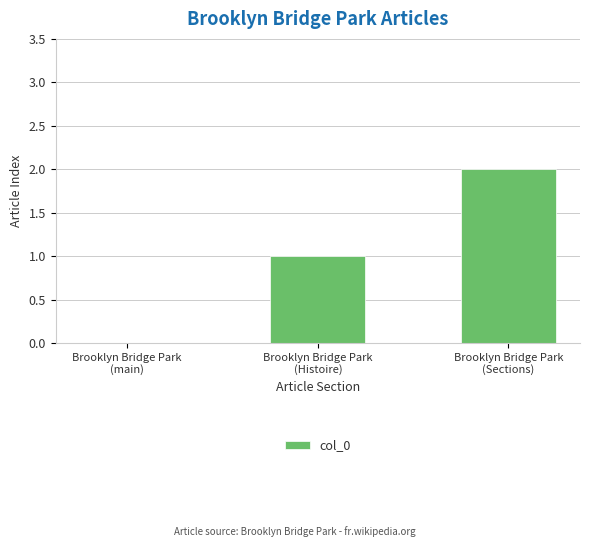

Are the bars horizontal?

No